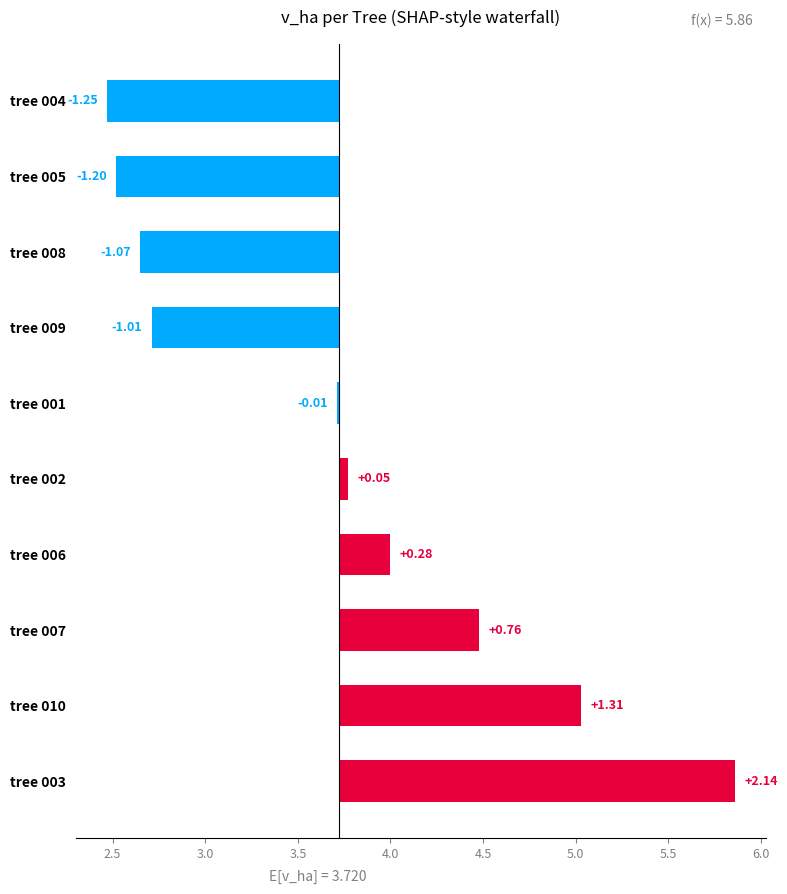

Count the number of categories in the chart.

10